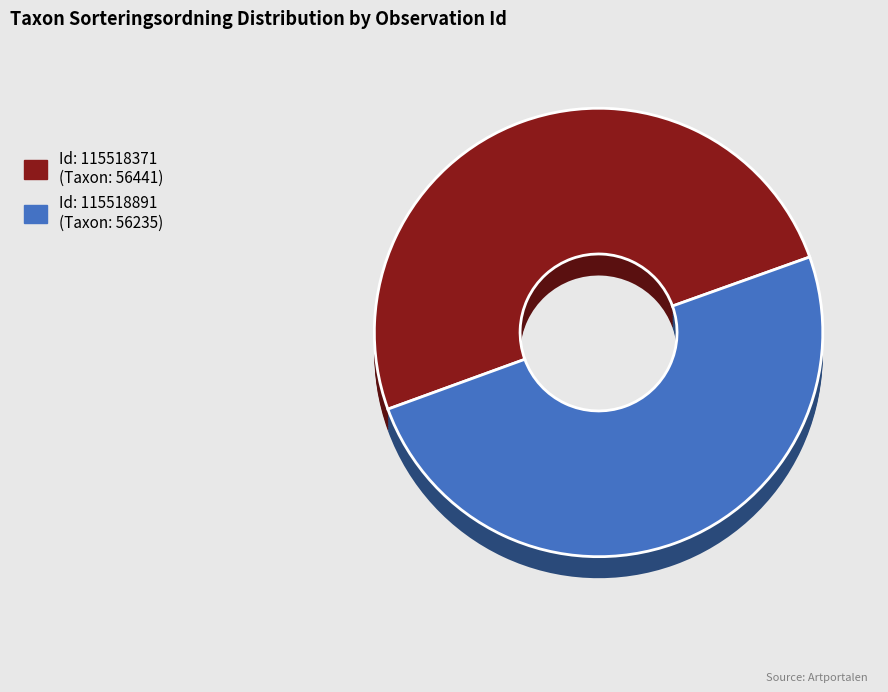

Do 115518371 and 115518891 together represent more than half of the pie?

Yes